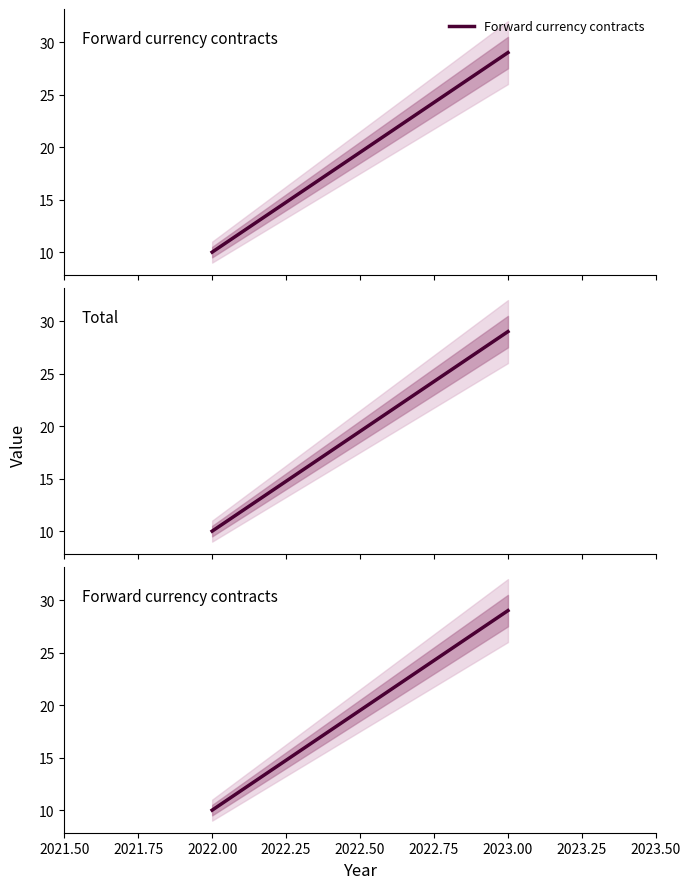

The value of Total at 2023.00 is 7. True or false?

False